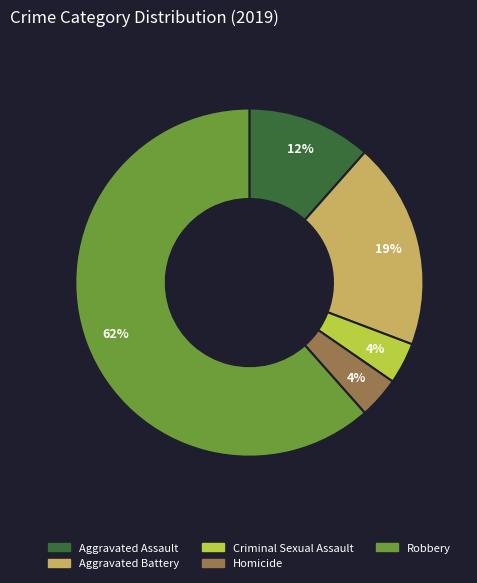

The Criminal Sexual Assault slice represents 4% of the pie. True or false?

True